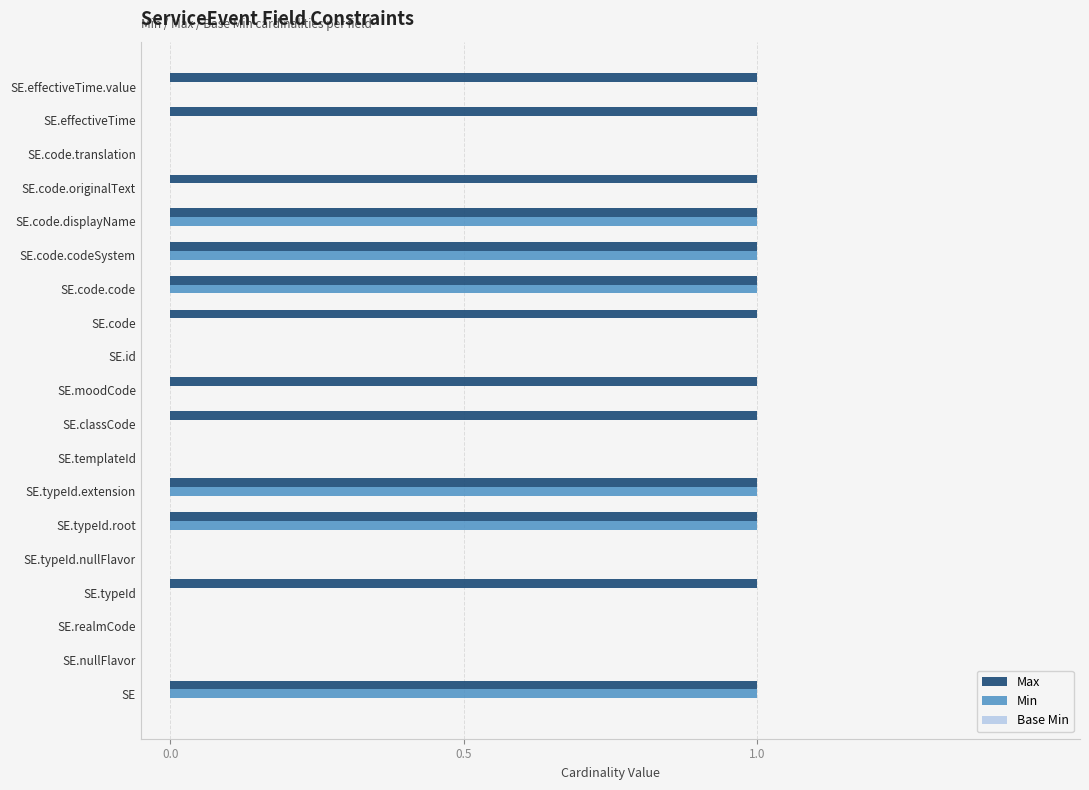

What is the sum of all Min values?

6